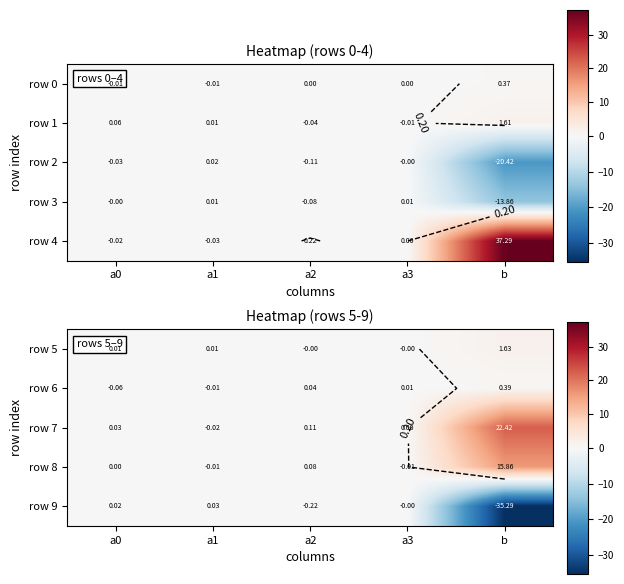

The row 9 series shows 0.0 at a1. True or false?

True